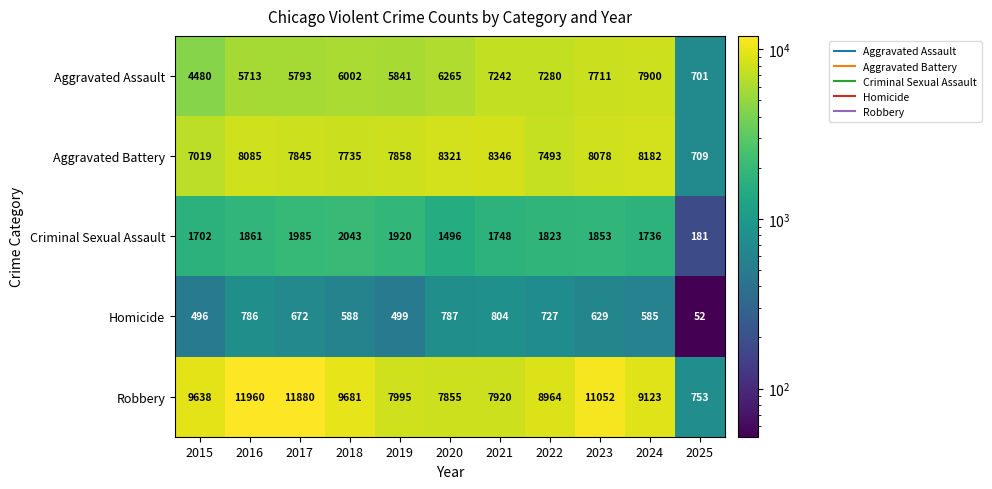

Rank the series by their maximum value, from lowest to highest.

Homicide, Criminal Sexual Assault, Aggravated Assault, Aggravated Battery, Robbery